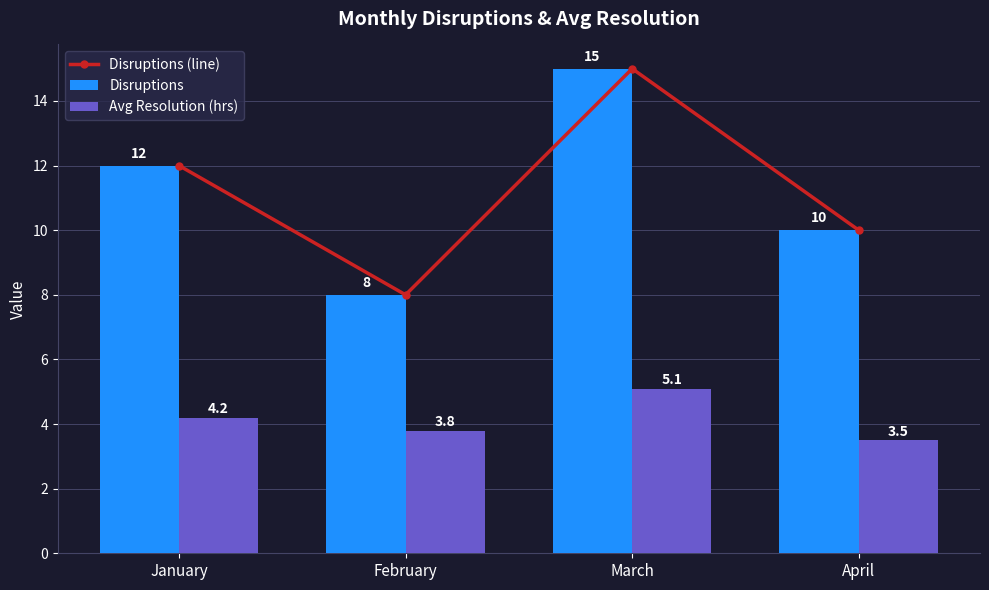

Which series has the largest range (max minus min)?

Disruptions (line)